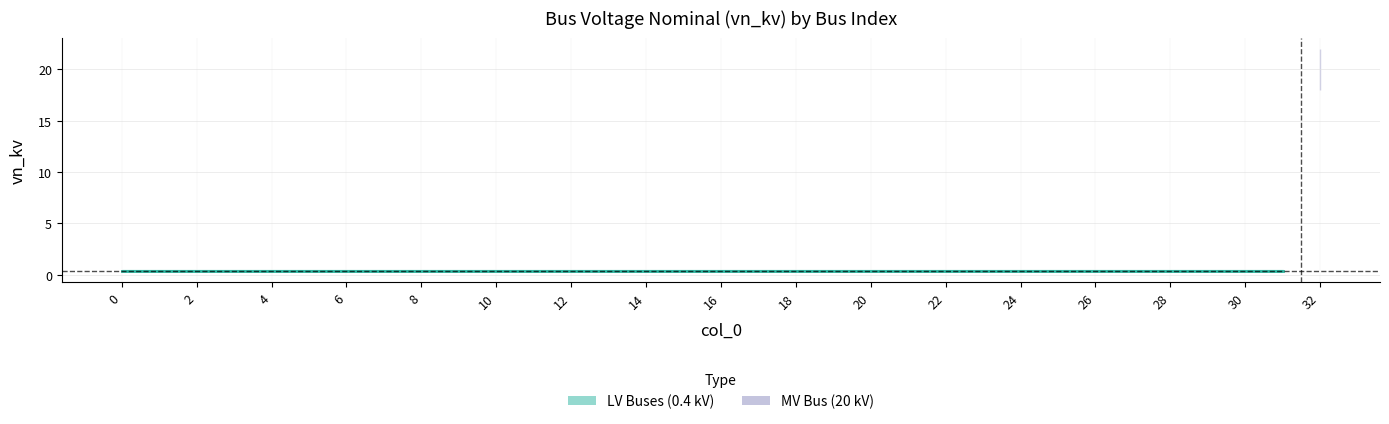

What is the smallest value displayed?

0.4